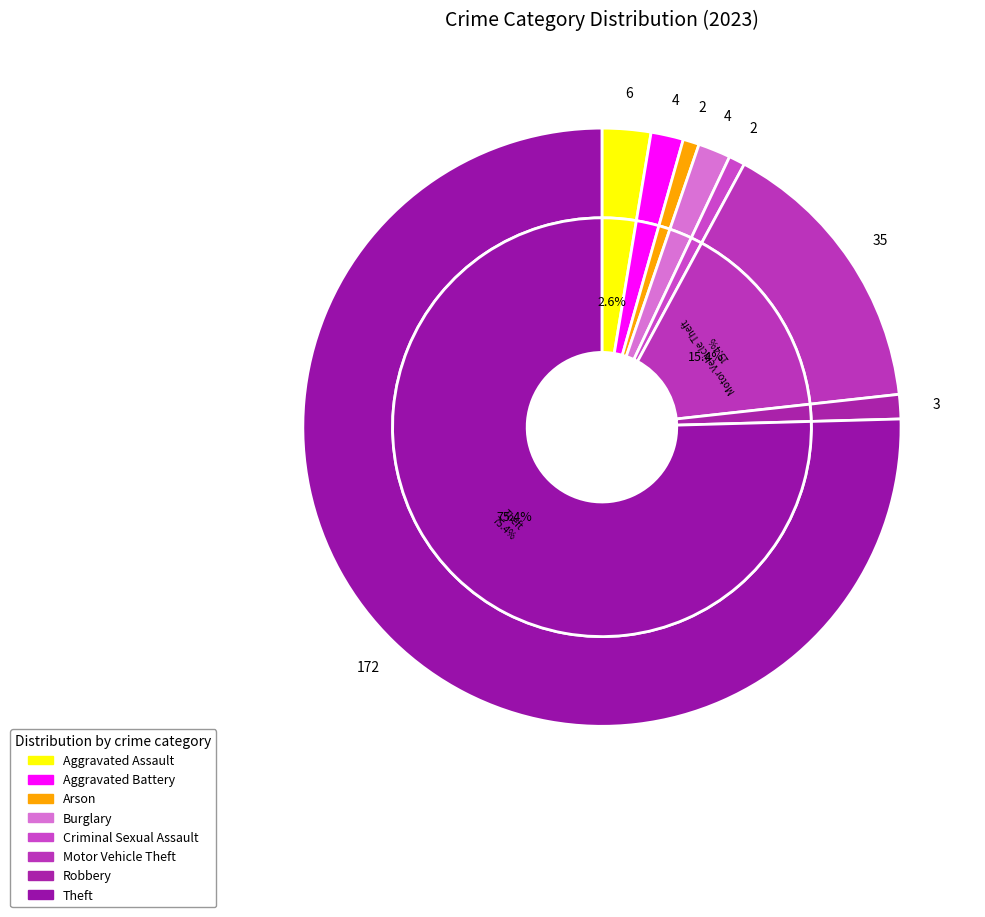

Rank the categories by value from highest to lowest.

Theft, Motor Vehicle Theft, Aggravated Assault, Aggravated Battery, Burglary, Robbery, Arson, Criminal Sexual Assault